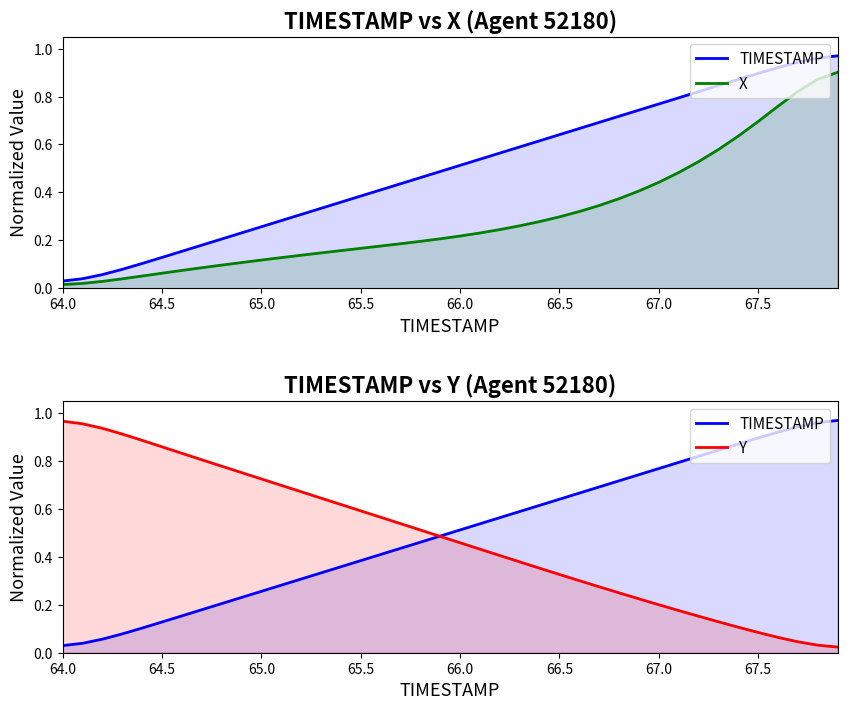

Rank the series by their maximum value, from lowest to highest.

X, Y, TIMESTAMP